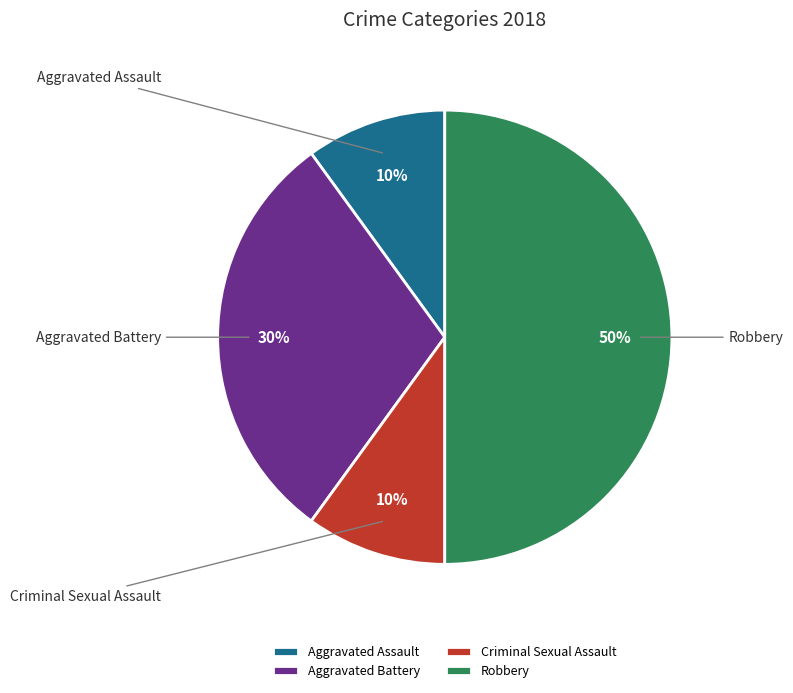

Between Aggravated Assault and Robbery, which is larger?

Robbery